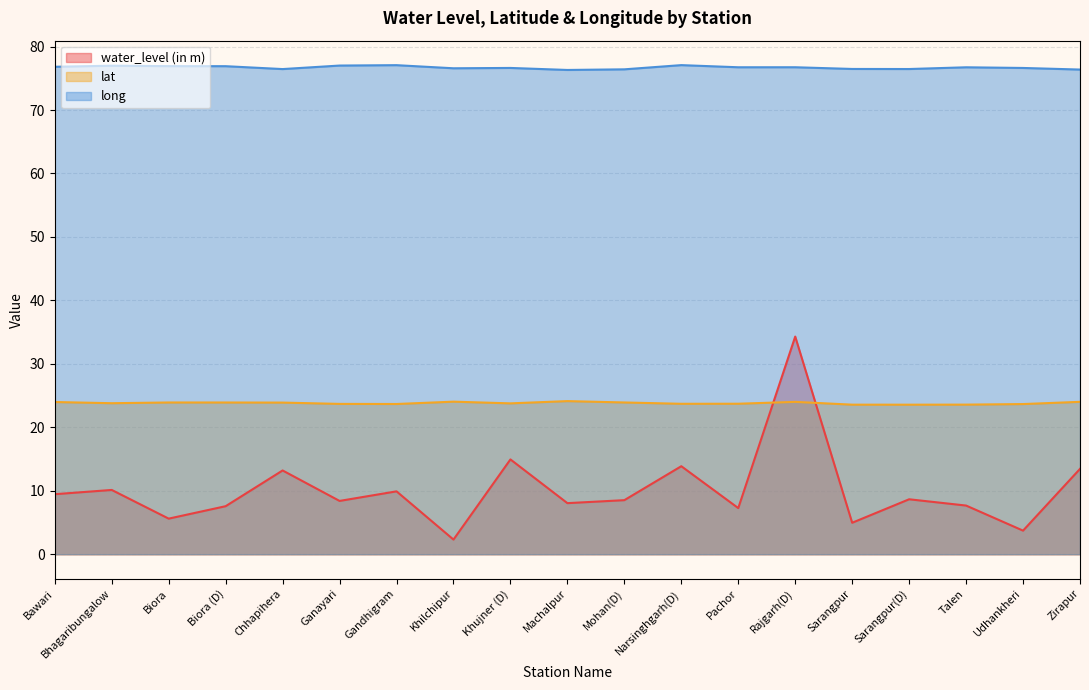

List the labels in order of lat value, smallest first.

Sarangpur(D), Sarangpur, Talen, Udhankheri, Gandhigram, Ganayari, Narsinghgarh(D), Pachor, Khujner (D), Bhagaribungalow, Chhapihera, Biora (D), Biora, Mohan(D), Bawari, Rajgarh(D), Zirapur, Khilchipur, Machalpur